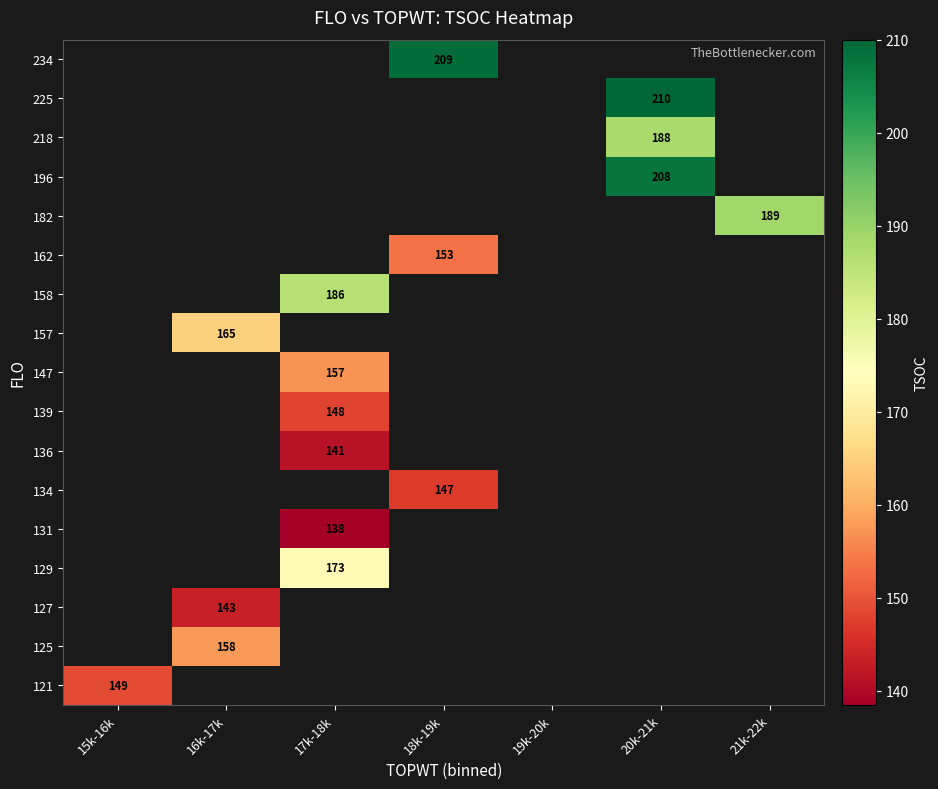

The value of 127 at 16k-17k is 67. True or false?

False